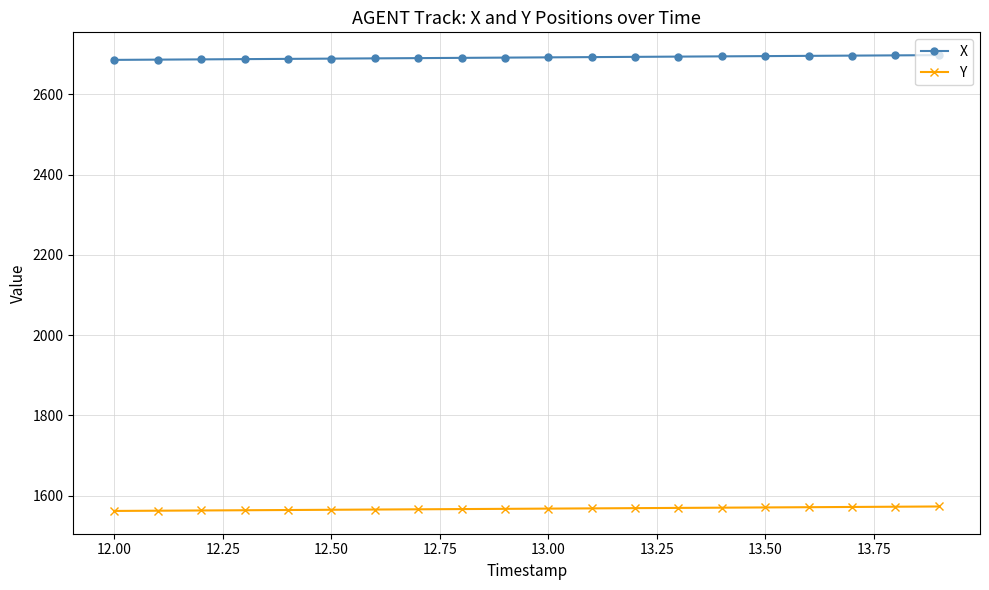

What is the smallest value displayed?

1562.1